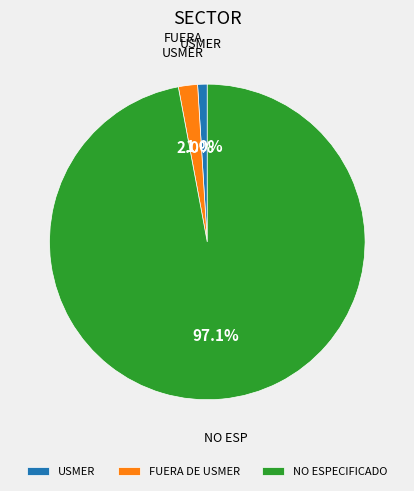

To the nearest percent, what is the difference between the NO ESPECIFICADO and FUERA DE USMER slice percentages?

95%